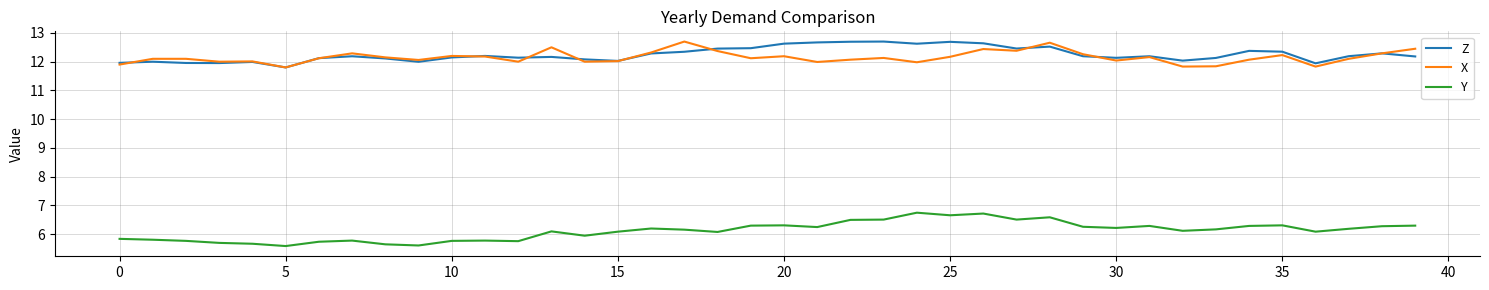

How many distinct data groups are displayed?

3